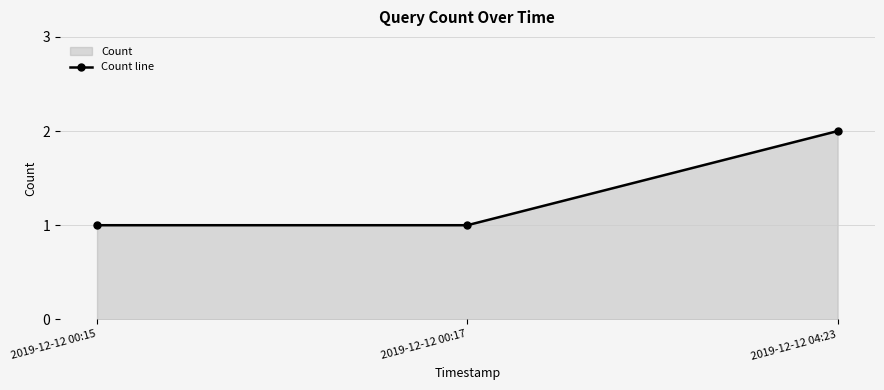

Is it true that the value at 2019-12-12 00:17 is 1?

True